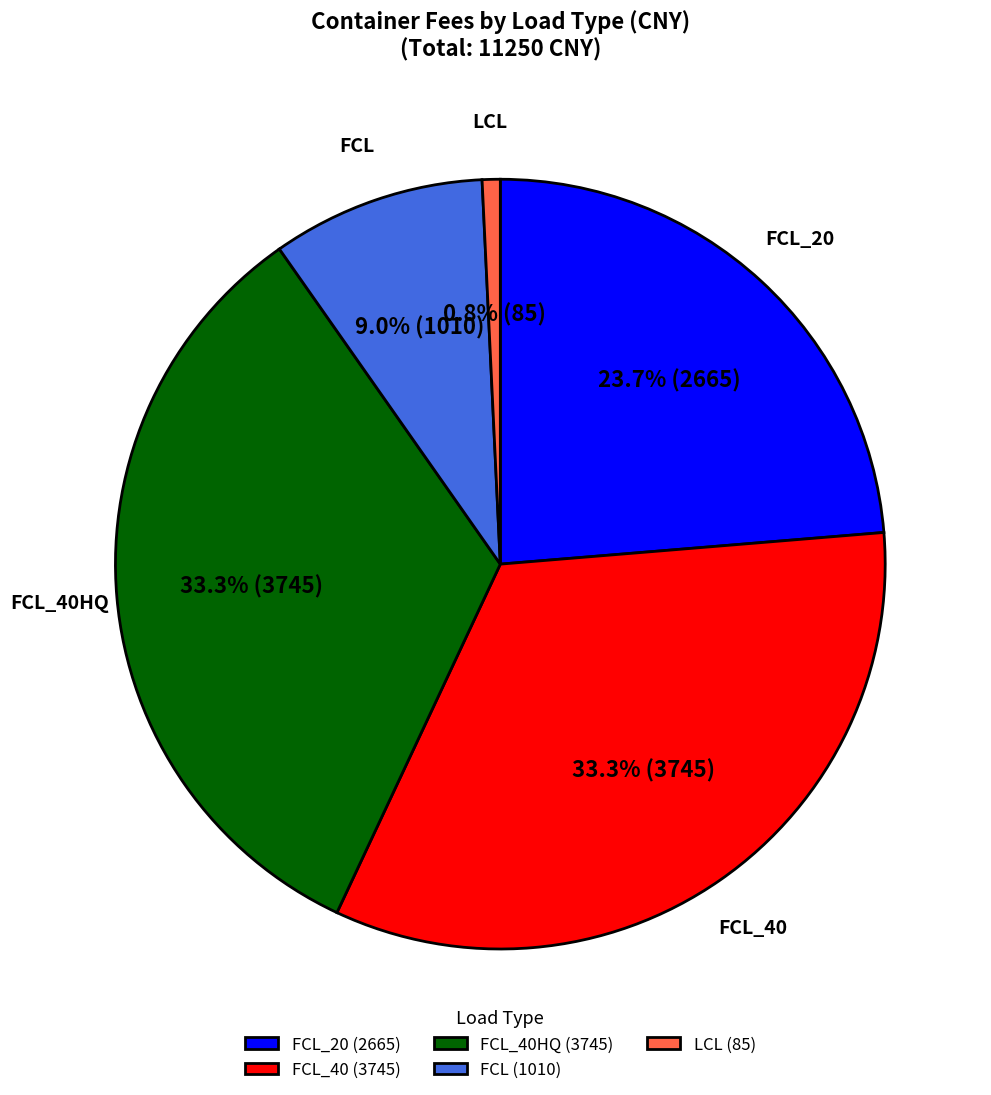

Which slice is the smallest?

LCL (85)